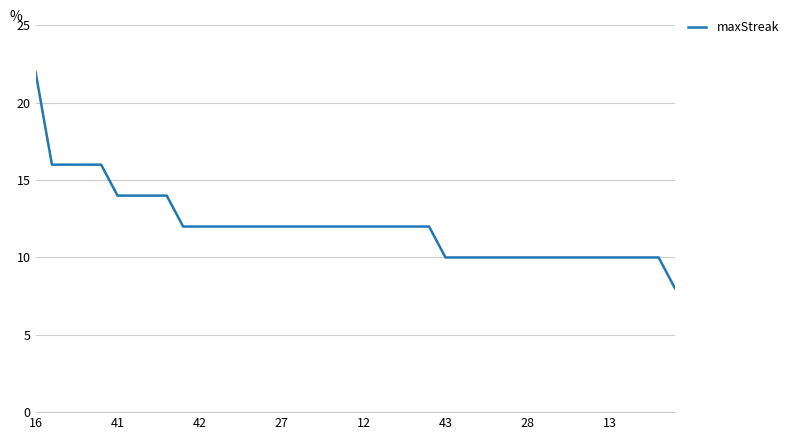

What is the greatest value displayed?

22